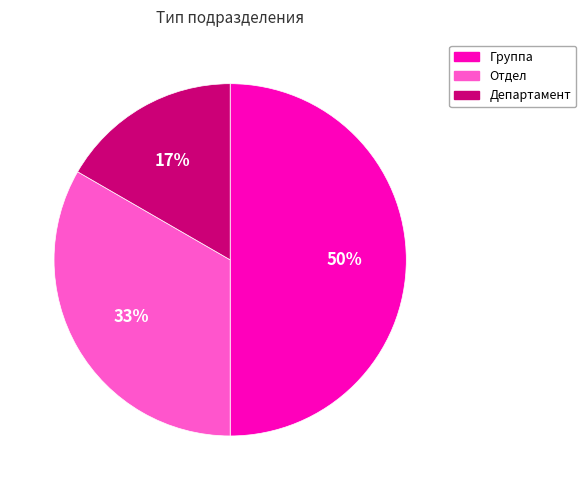

What is the smallest slice in the pie chart?

Департамент